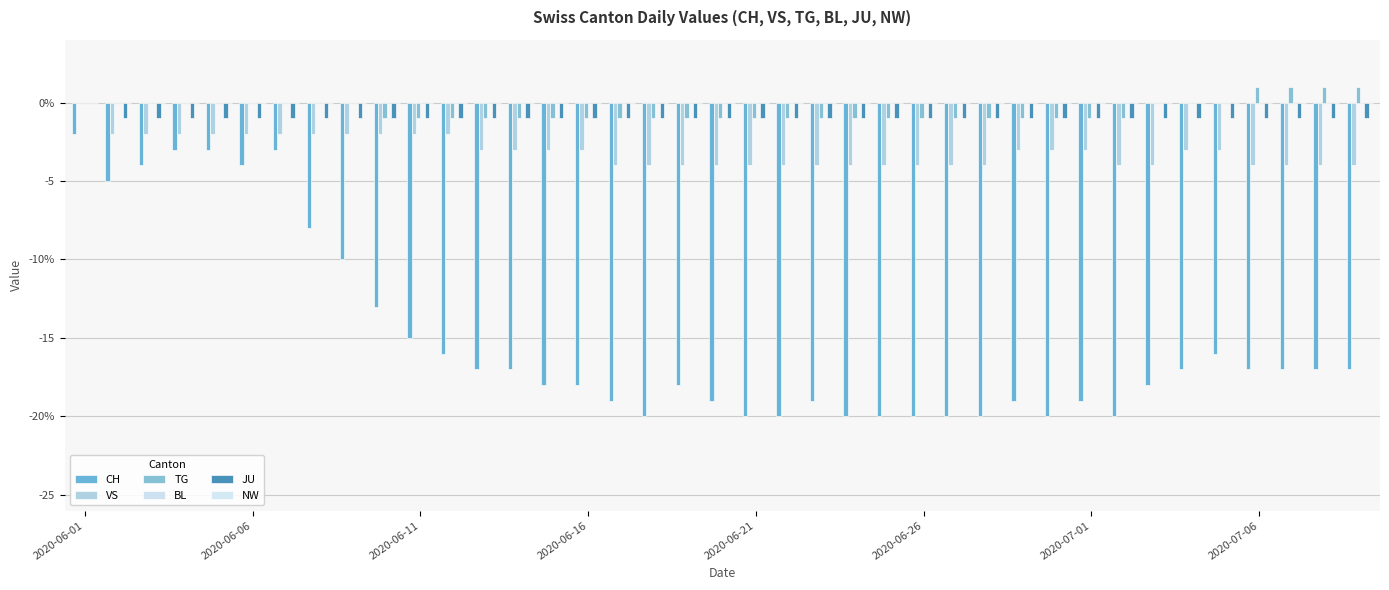

Reading left to right, transcribe all the data shown in this chart.

CH: -2	-5	-4	-3	-3	-4	-3	-8	-10	-13	-15	-16	-17	-17	-18	-18	-19	-20	-18	-19	-20	-20	-19	-20	-20	-20	-20	-20	-19	-20	-19	-20	-18	-17	-16	-17	-17	-17	-17
VS: 0	-2	-2	-2	-2	-2	-2	-2	-2	-2	-2	-2	-3	-3	-3	-3	-4	-4	-4	-4	-4	-4	-4	-4	-4	-4	-4	-4	-3	-3	-3	-4	-4	-3	-3	-4	-4	-4	-4
TG: 0	0	0	0	0	0	0	0	0	-1	-1	-1	-1	-1	-1	-1	-1	-1	-1	-1	-1	-1	-1	-1	-1	-1	-1	-1	-1	-1	-1	-1	0	0	0	1	1	1	1
BL: 0	0	0	0	0	0	0	0	0	0	0	0	0	0	0	0	0	0	0	0	0	0	0	0	0	0	0	0	0	0	0	0	0	0	0	0	0	0	0
JU: 0	-1	-1	-1	-1	-1	-1	-1	-1	-1	-1	-1	-1	-1	-1	-1	-1	-1	-1	-1	-1	-1	-1	-1	-1	-1	-1	-1	-1	-1	-1	-1	-1	-1	-1	-1	-1	-1	-1
NW: 0	0	0	0	0	0	0	0	0	0	0	0	0	0	0	0	0	0	0	0	0	0	0	0	0	0	0	0	0	0	0	0	0	0	0	0	0	0	0